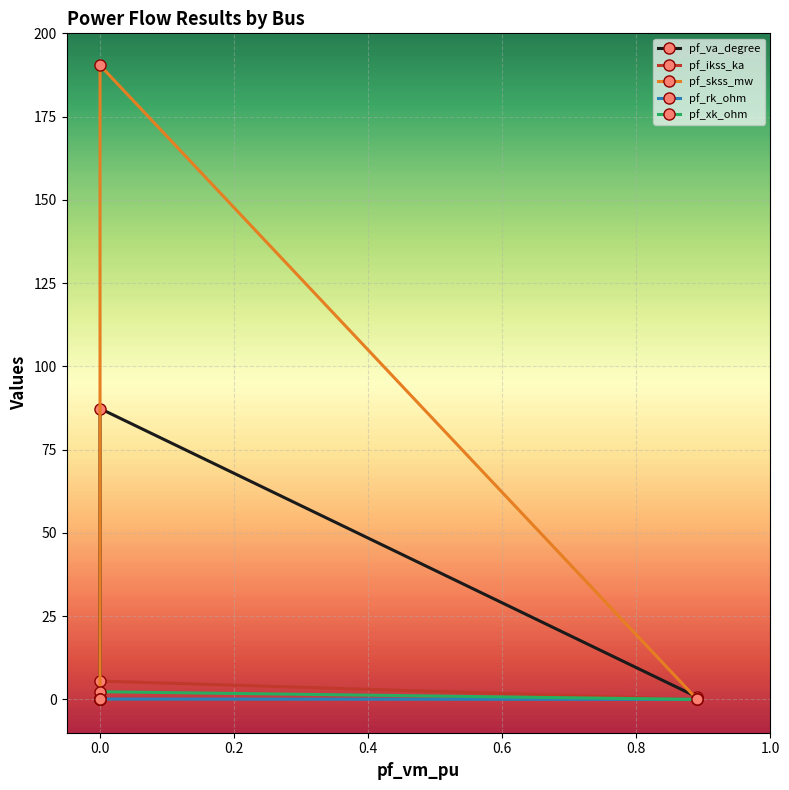

How many lines are shown in the chart?

5